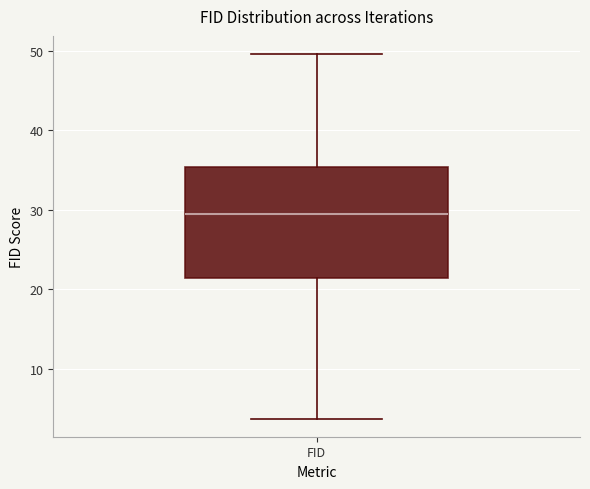

Where is the upper edge of the box for FID on the y-axis? The values are not printed on the chart, so give them approximately, as read against the axis.

35